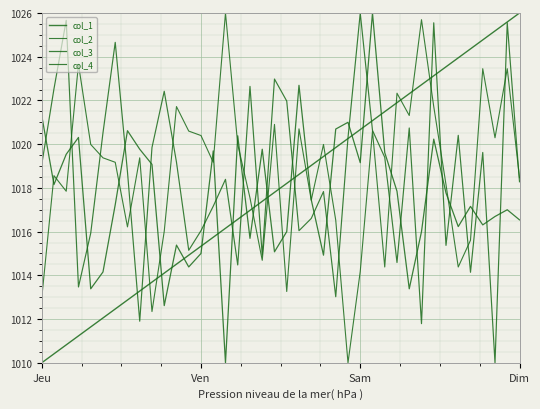

How many lines are shown in the chart?

4